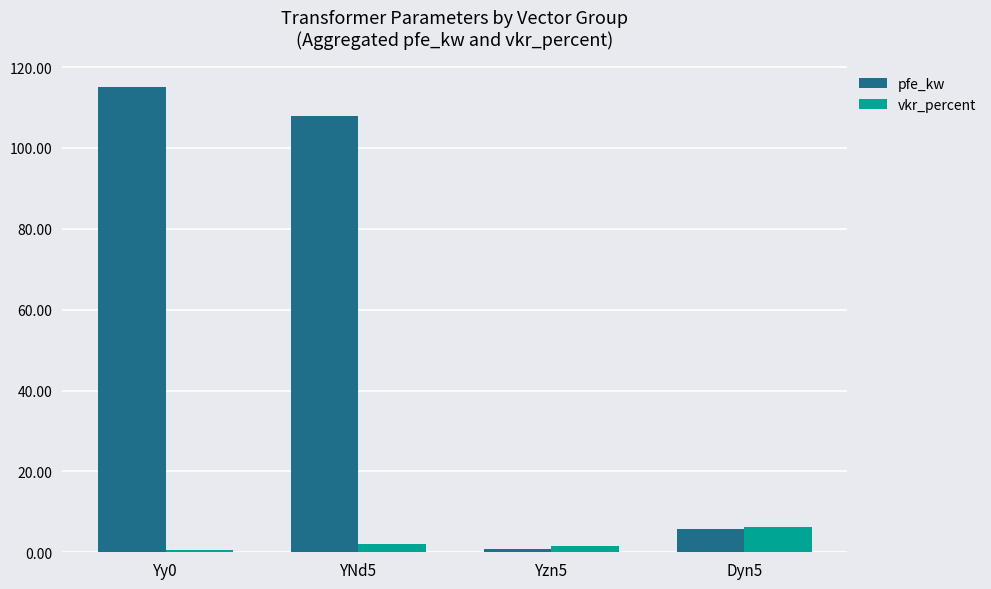

Rank the series by their average value, from highest to lowest.

pfe_kw, vkr_percent